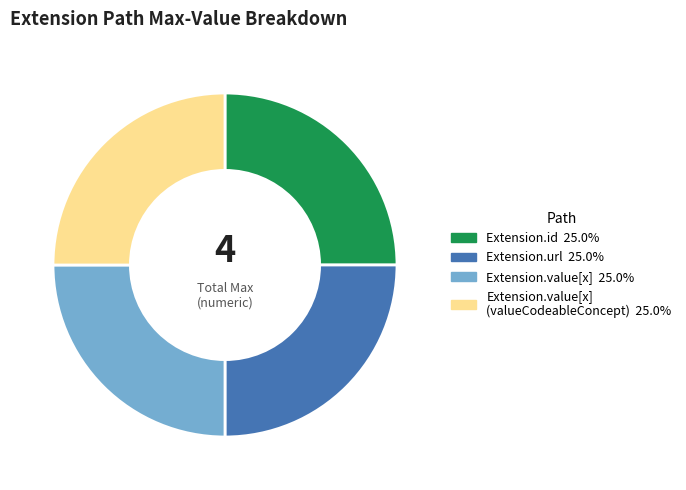

How many slices are in this pie chart?

4